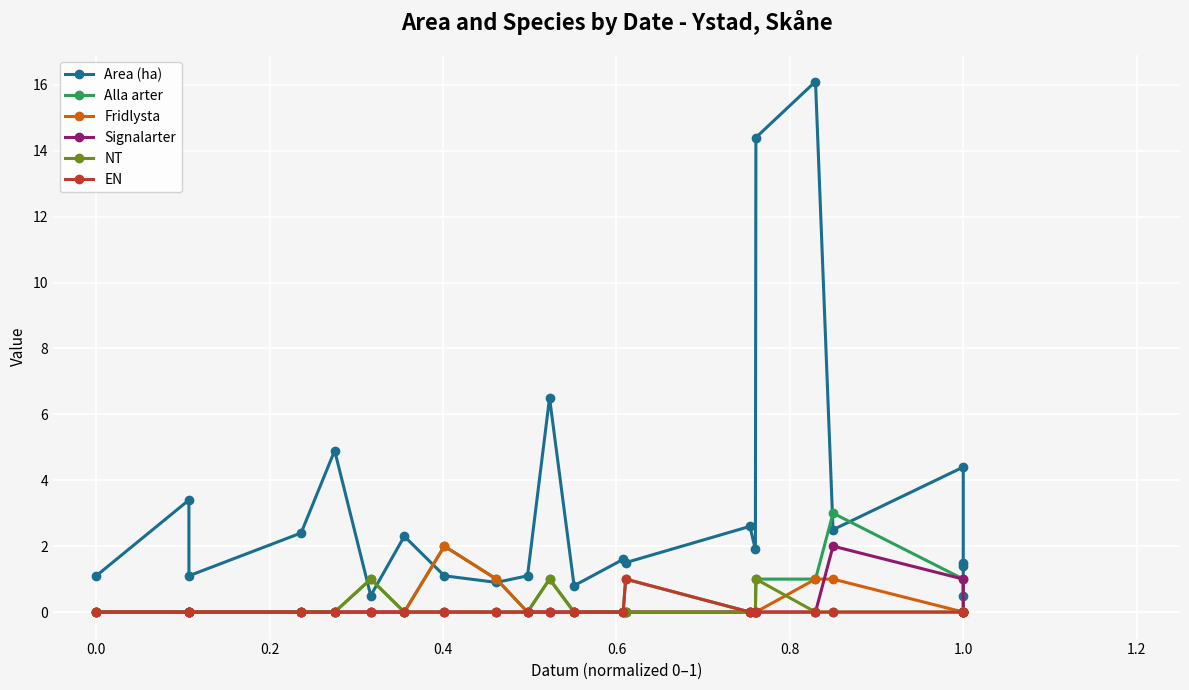

Which series has the largest total across all categories?

Area (ha)